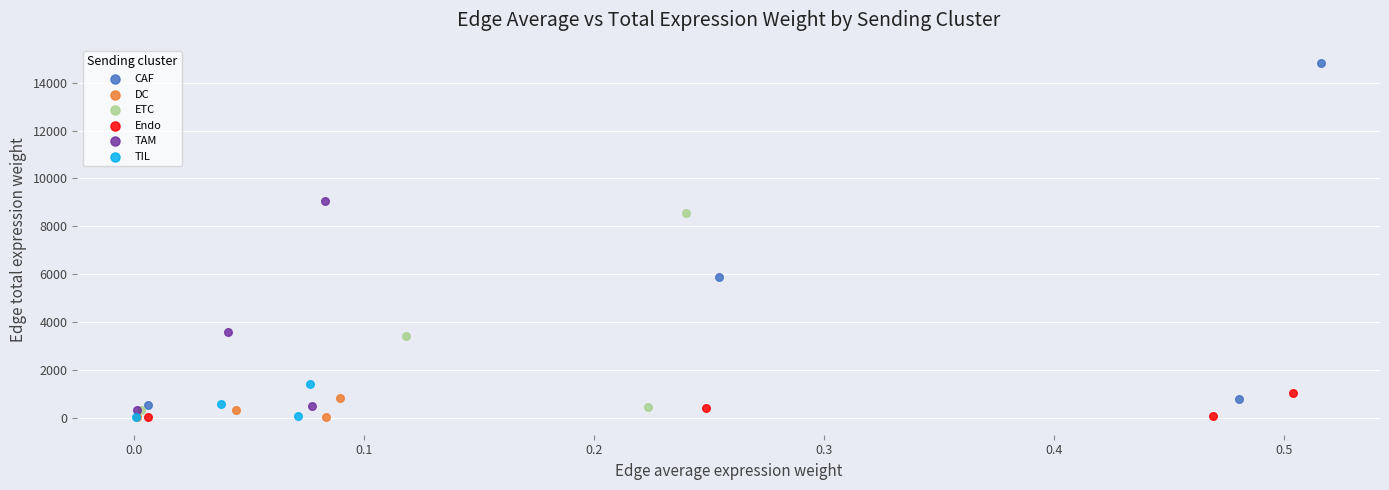

Which series contains the highest Y value?

CAF